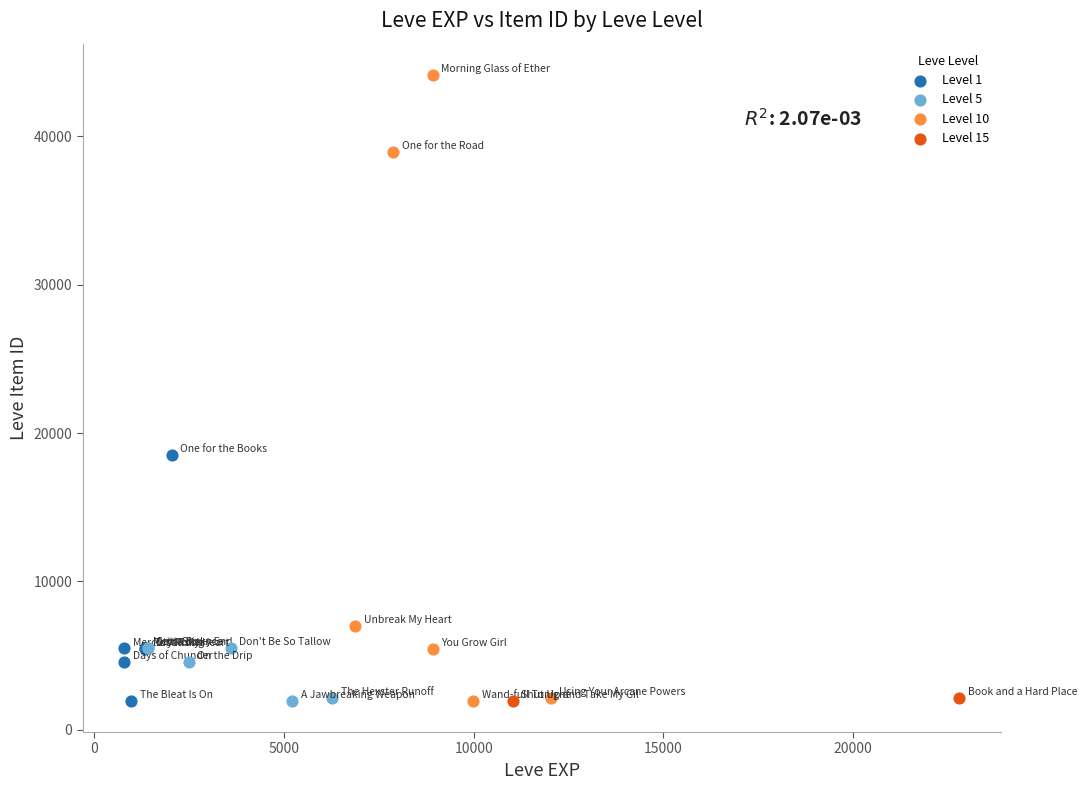

What are all the series names shown in the legend?

Level 1, Level 5, Level 10, Level 15